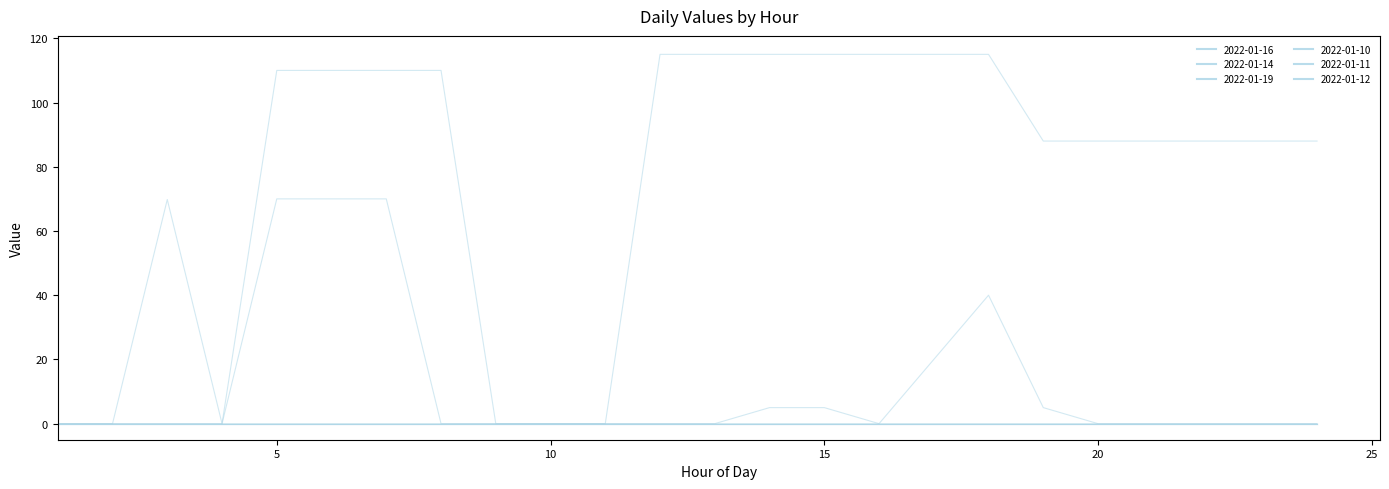

Does the chart display data point markers on the line(s)?

No